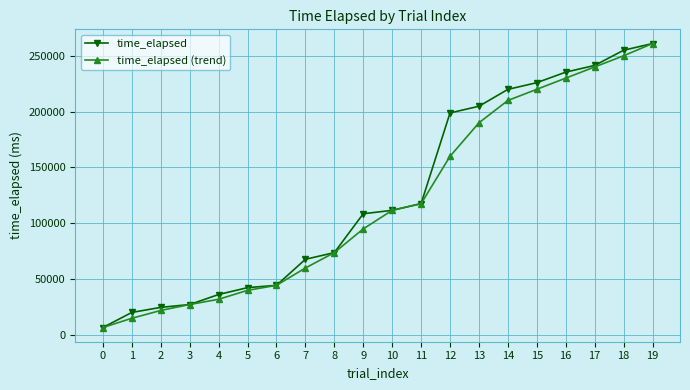

At which category is the sum across all series the highest?

19